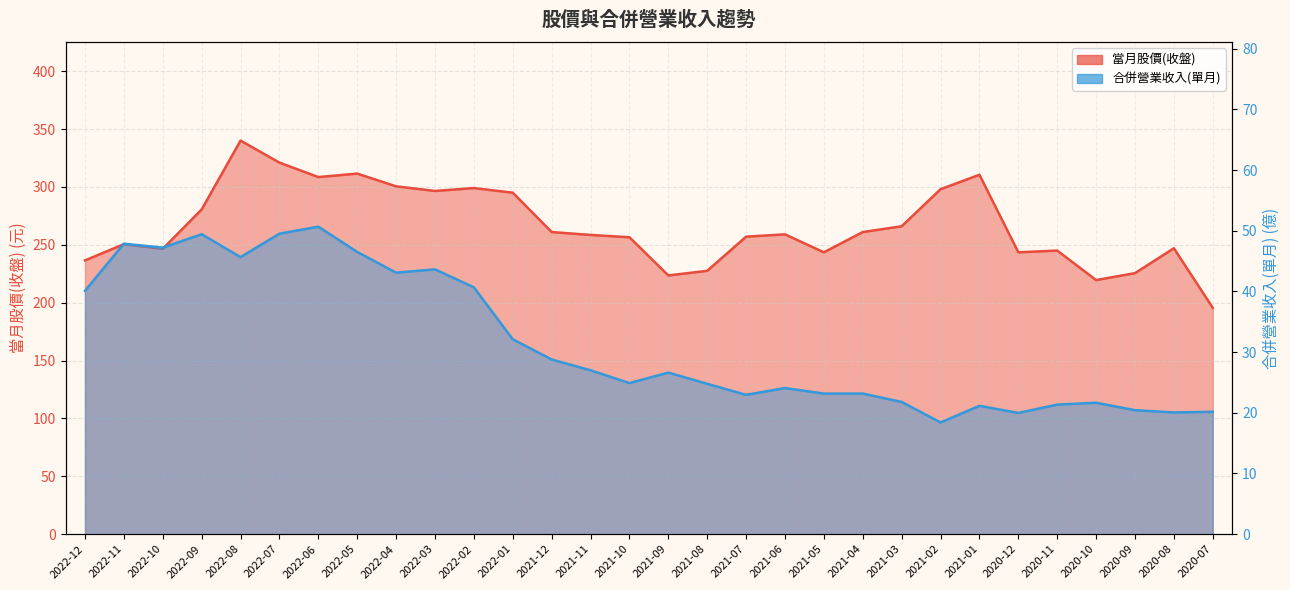

How many lines are shown in the chart?

2